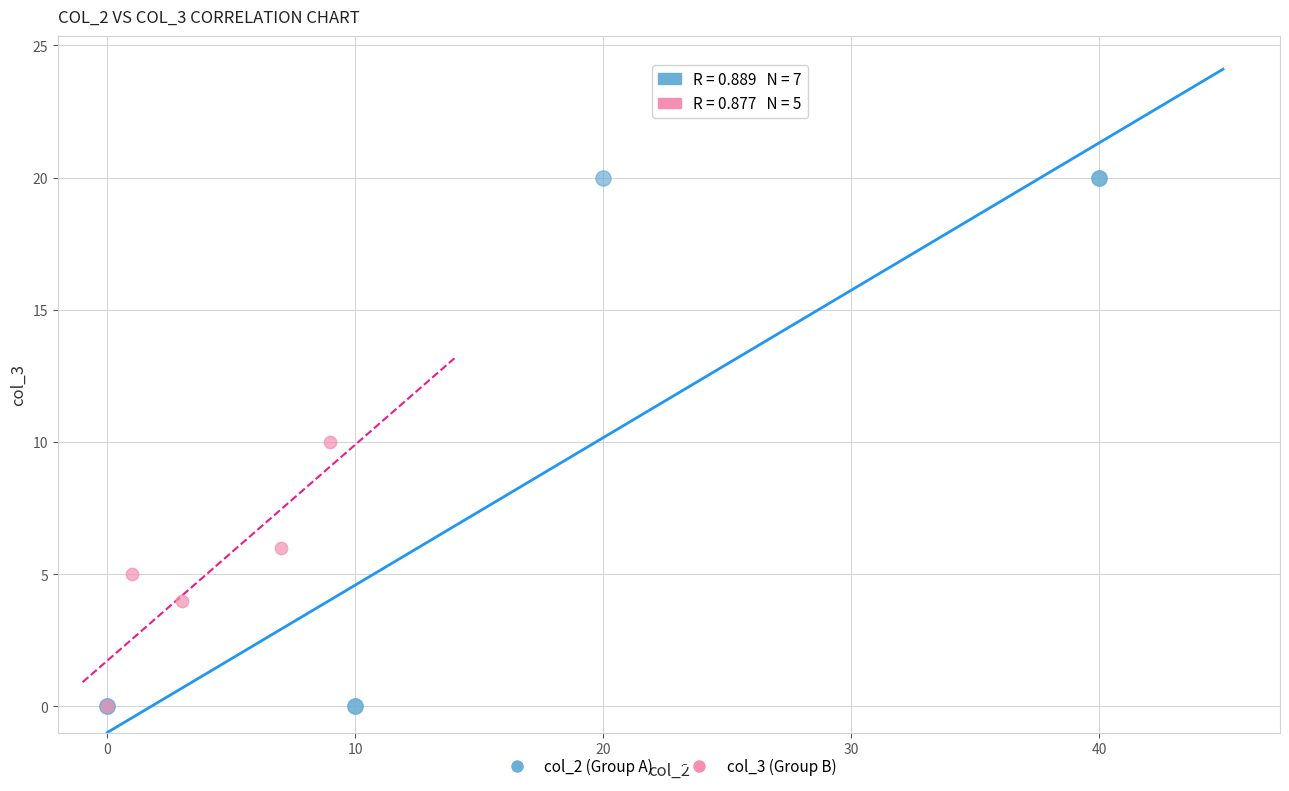

Which series has the largest Y range (max minus min)?

col_2 (Group A)